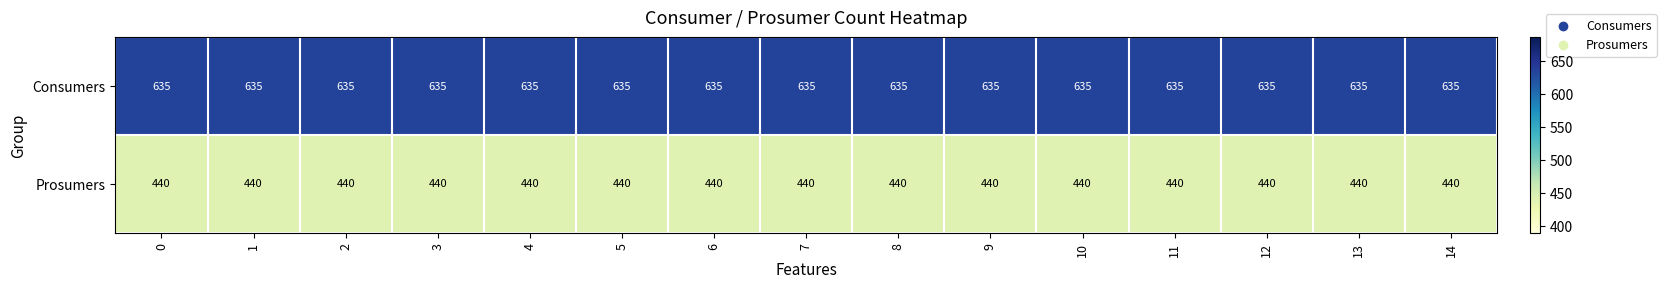

Is it true that Consumers equals 635 at 0?

True